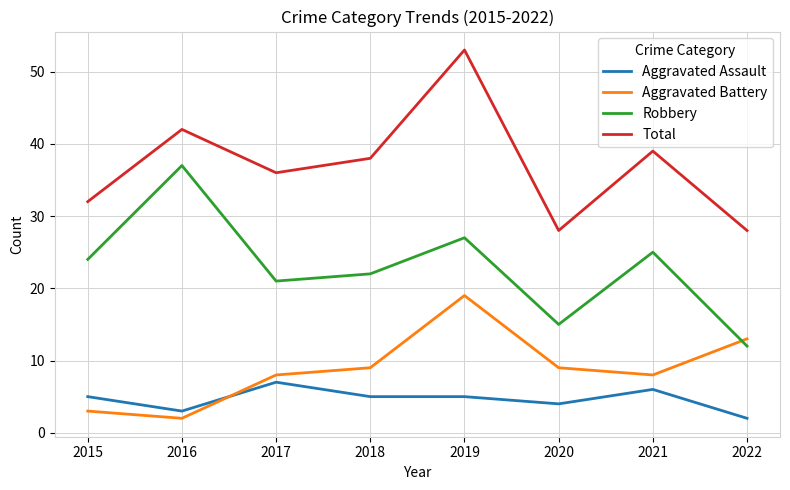

The value of Robbery at 2015 is 10. True or false?

False